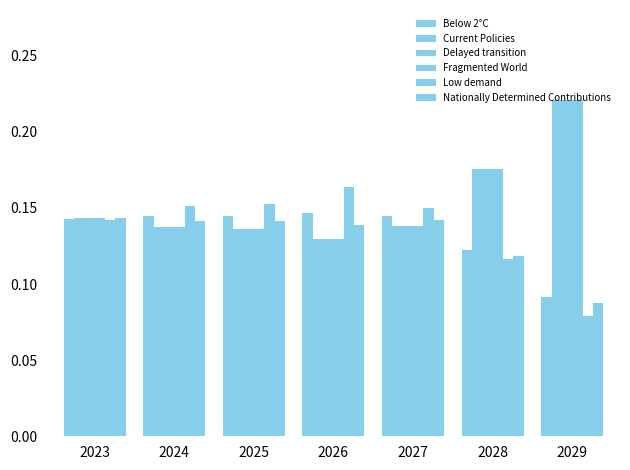

How many bars are there in total?

42